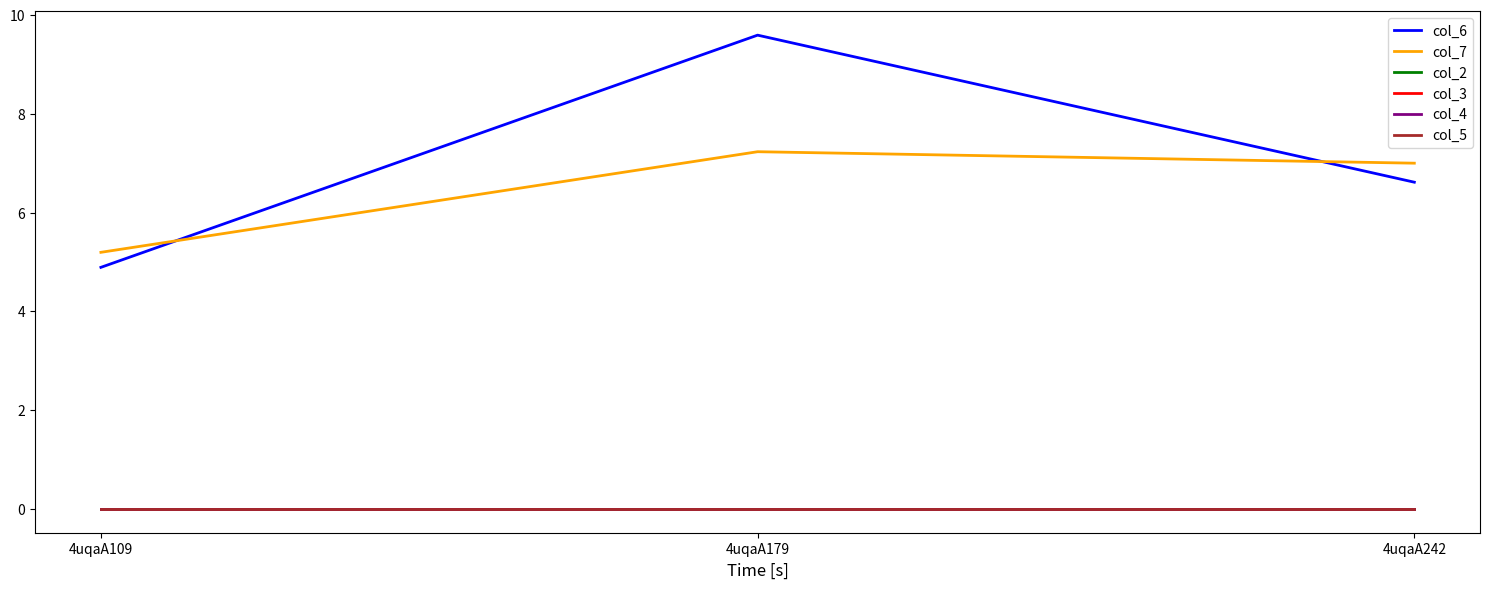

Rank the series by their maximum value, from highest to lowest.

col_6, col_7, col_2, col_3, col_4, col_5